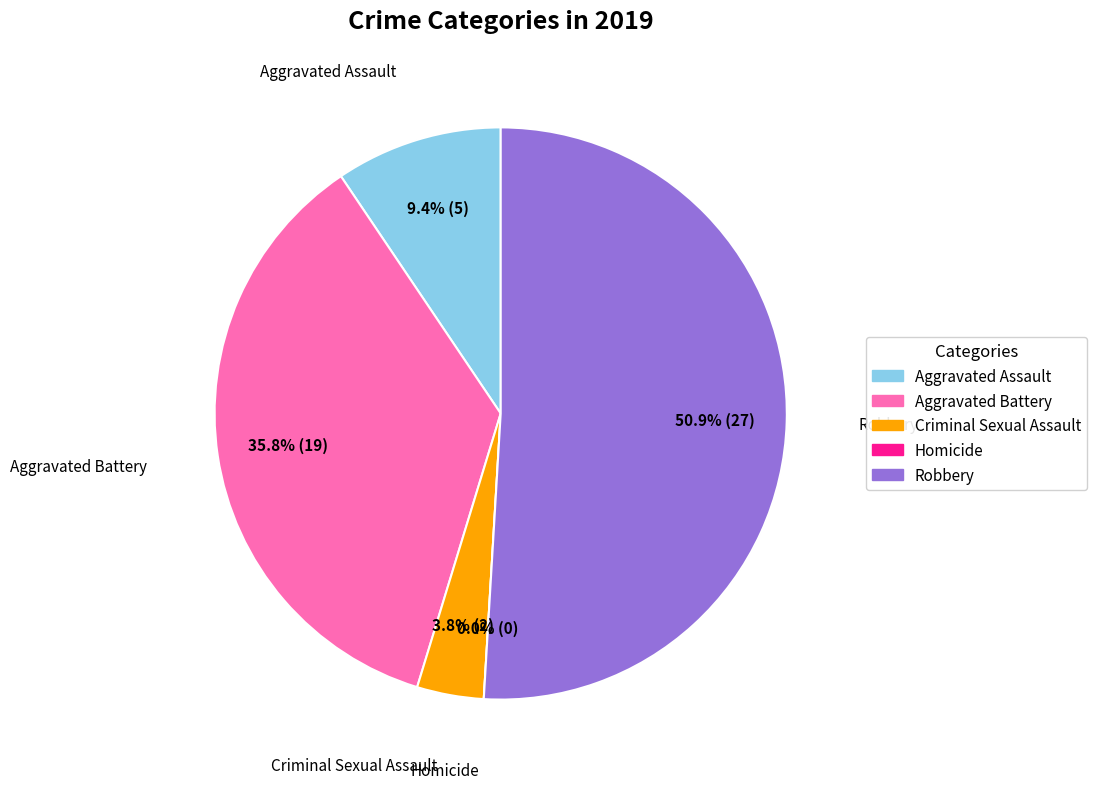

True or false: Aggravated Assault accounts for 4% of the total.

False